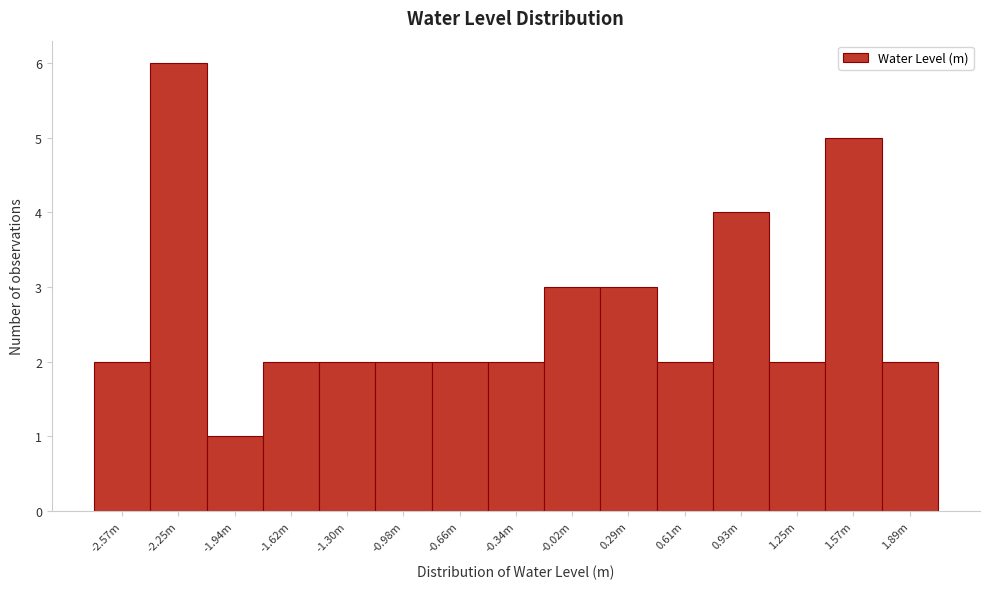

Reading right to left, what are all the values shown in this chart?

2	5	2	4	2	3	3	2	2	2	2	2	1	6	2